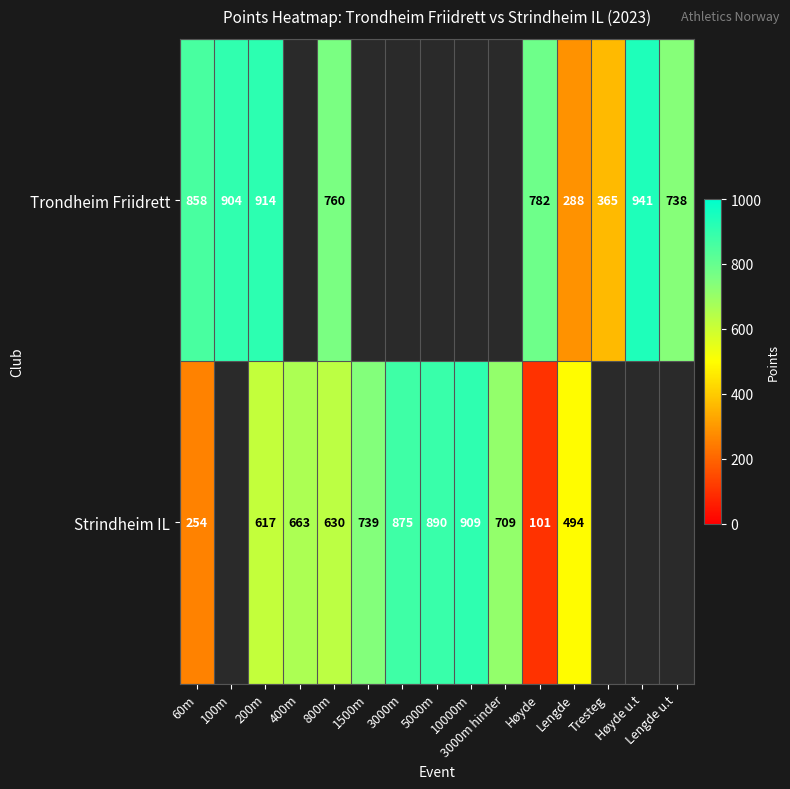

True or false: Trondheim Friidrett has a value of 288.0 at Lengde.

True